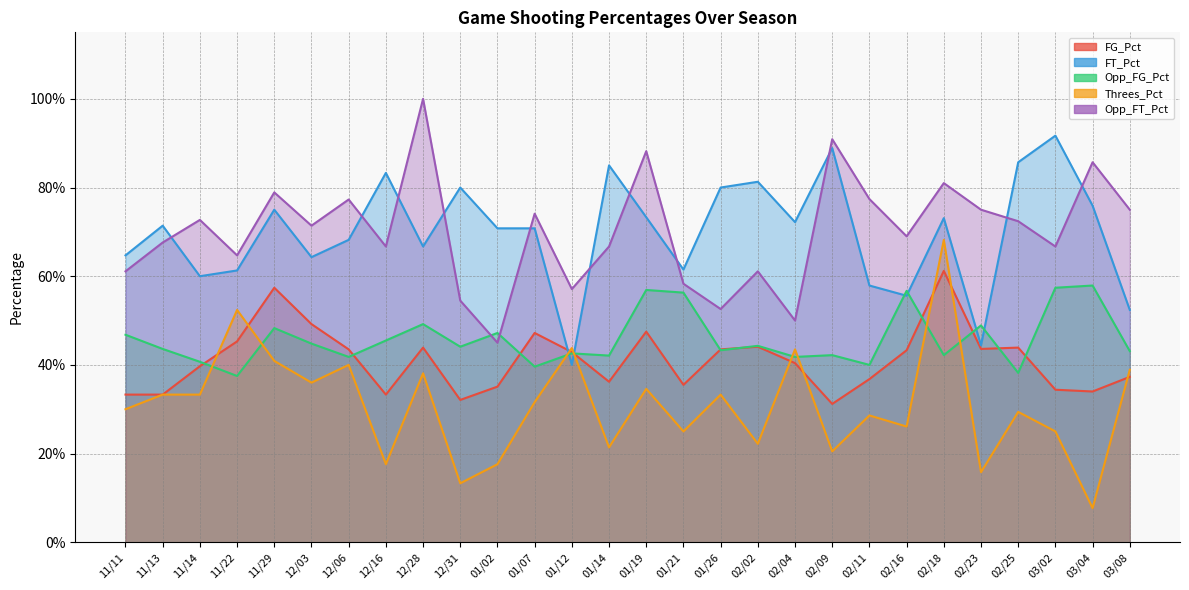

At which label does Opp_FT_Pct reach its minimum?

01/02